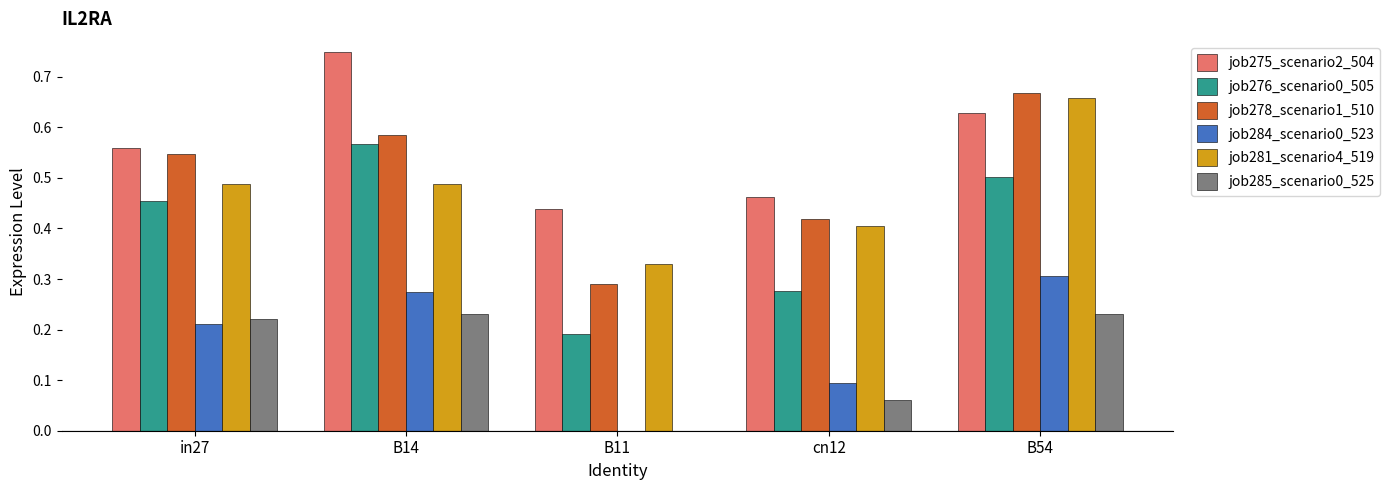

Where is job281_scenario4_519 nearest to the value 0?

B11